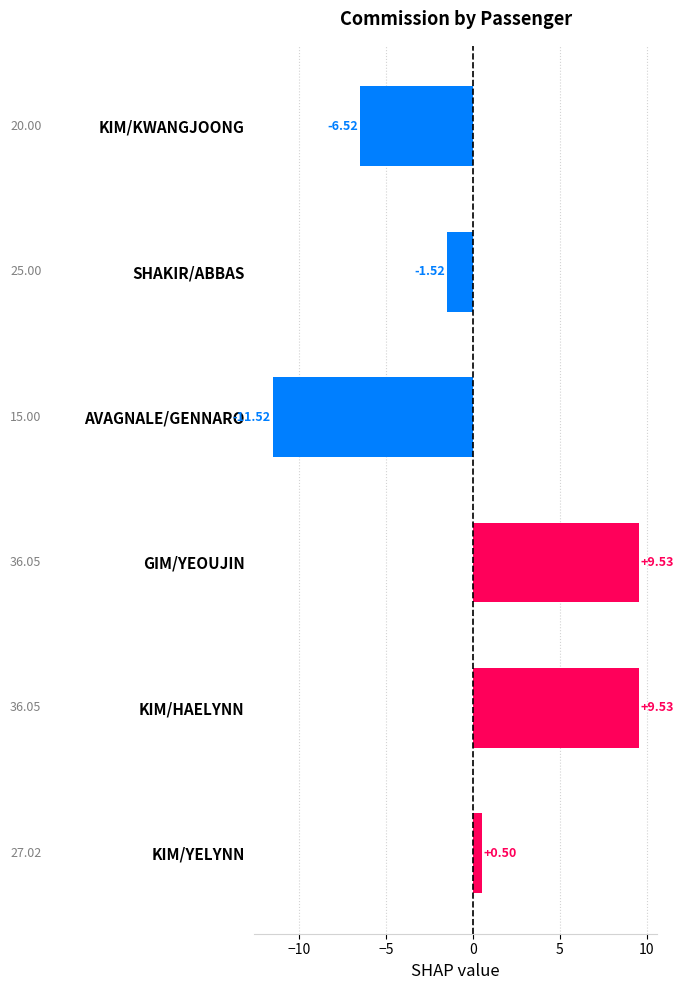

Which label corresponds to the smallest value in the chart?

AVAGNALE/GENNARO